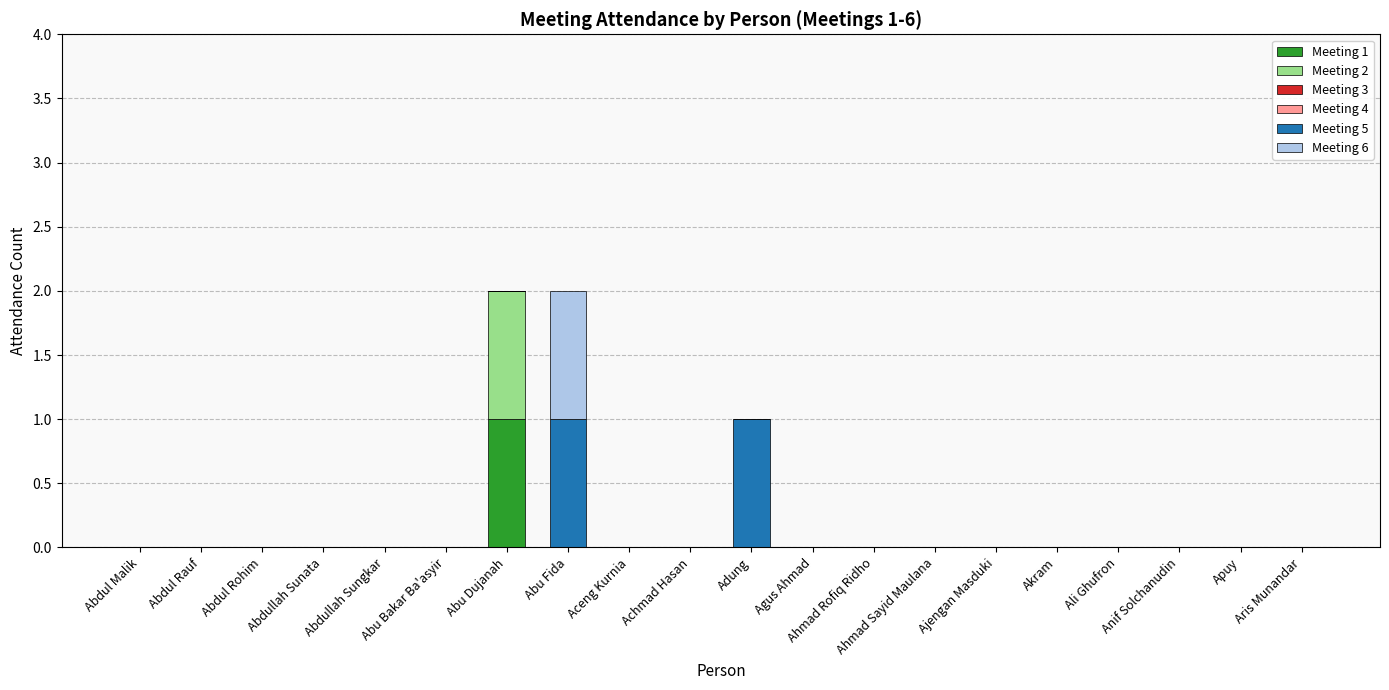

Are the bars horizontal?

No